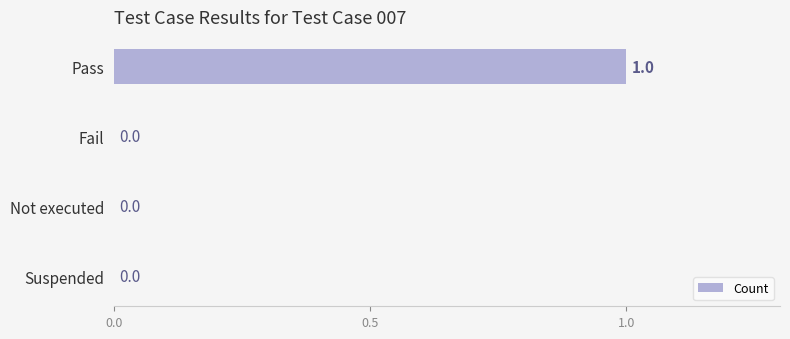

What is the sum of all values?

1